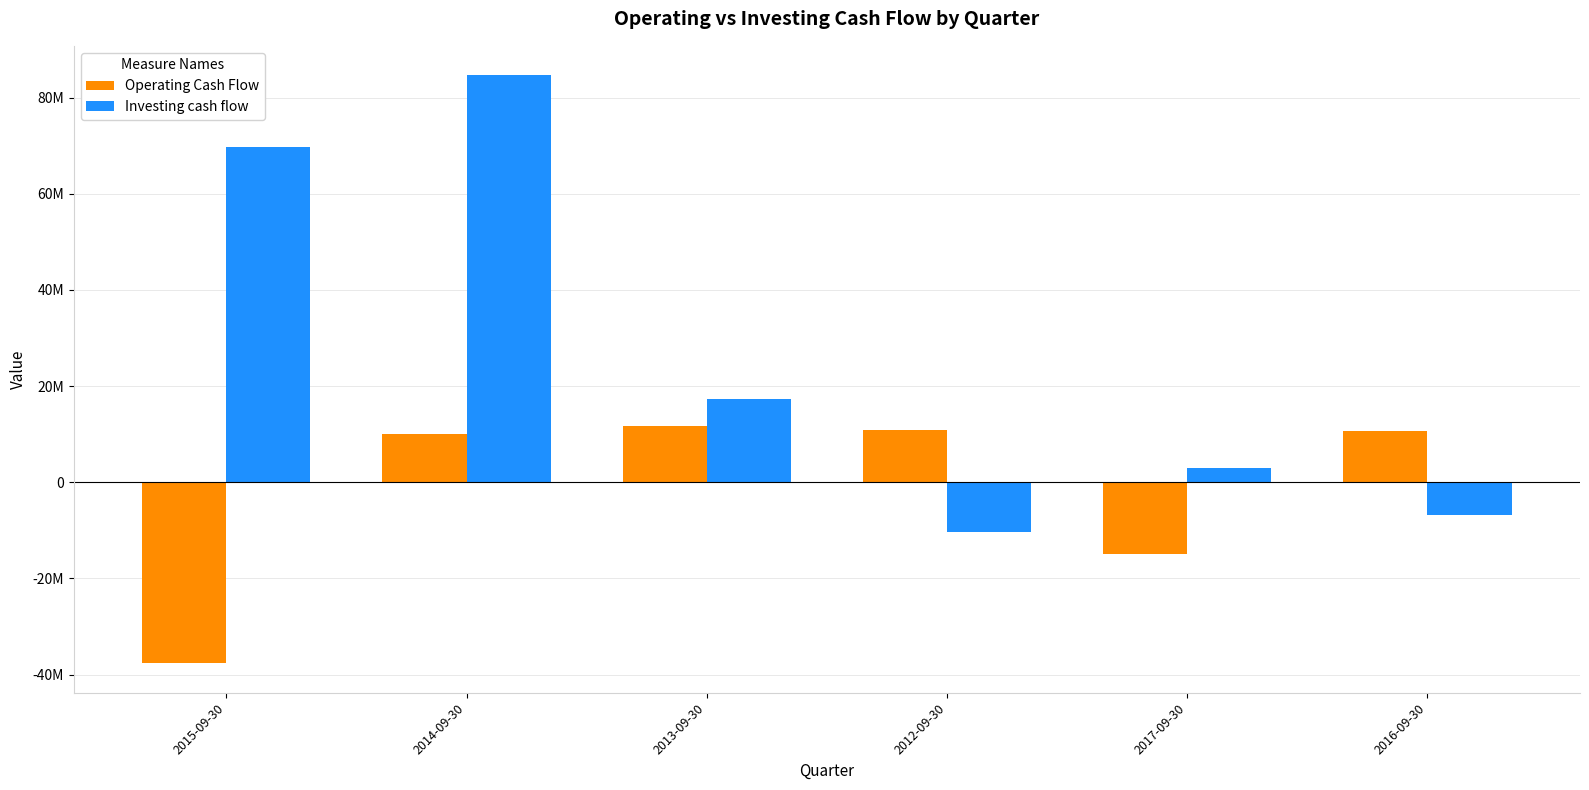

Are the bars grouped side by side (vs. stacked)?

Yes